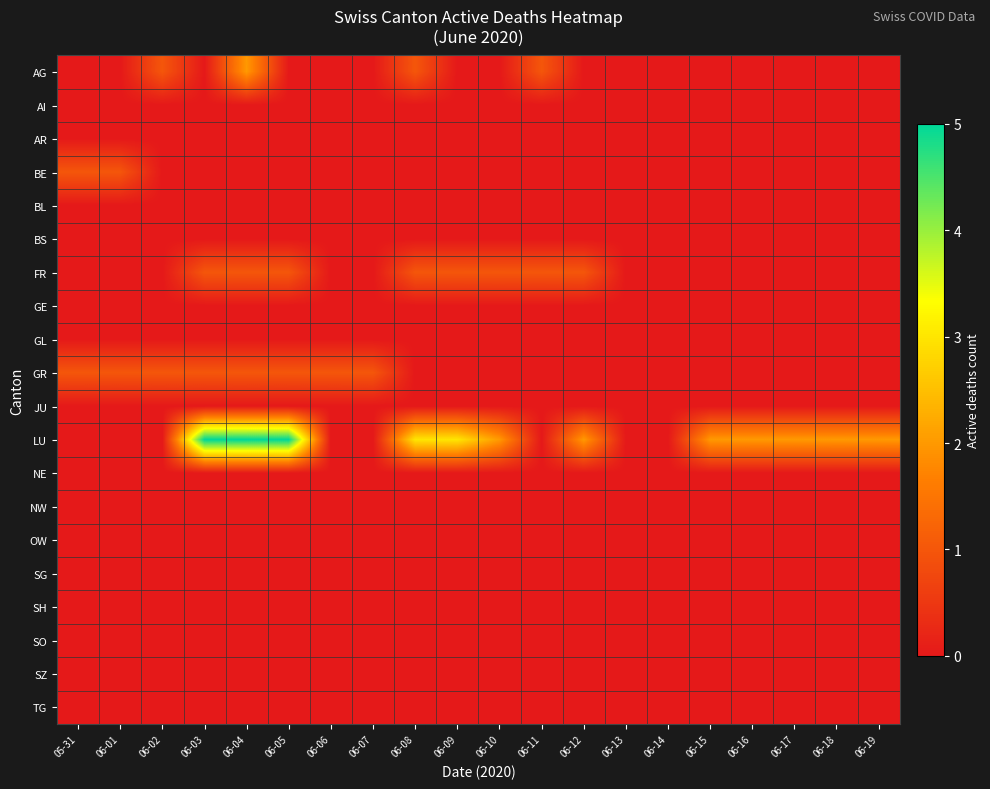

Which series has the widest spread of values?

LU